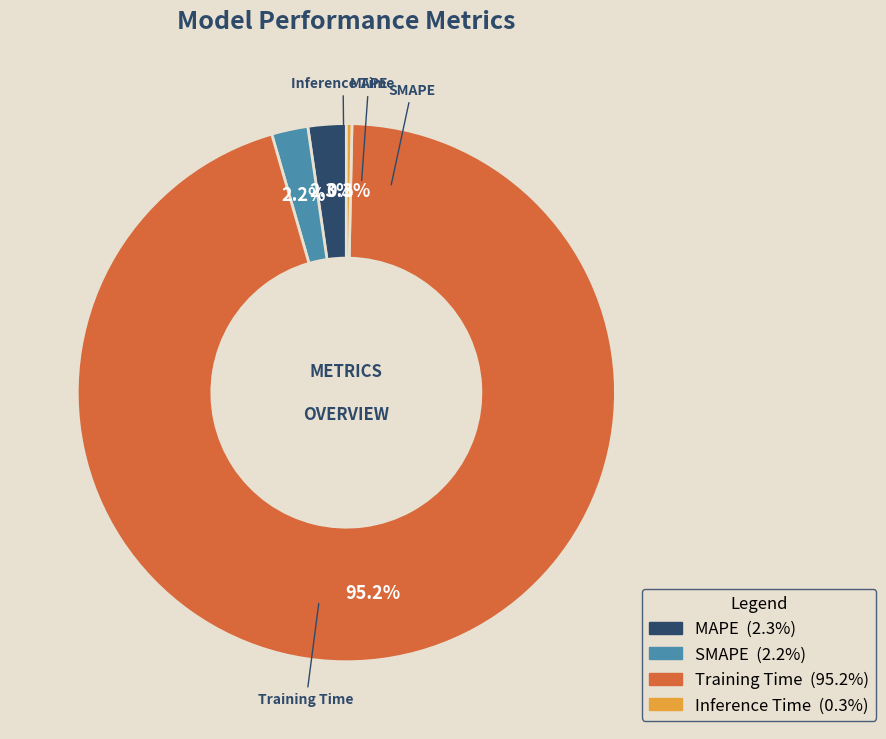

What portion of the pie excludes MAPE?

97.7%